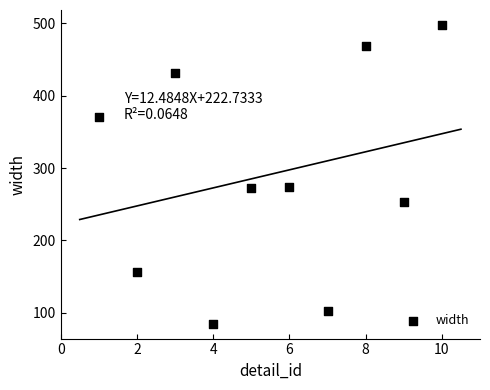

What is the average X value?

6